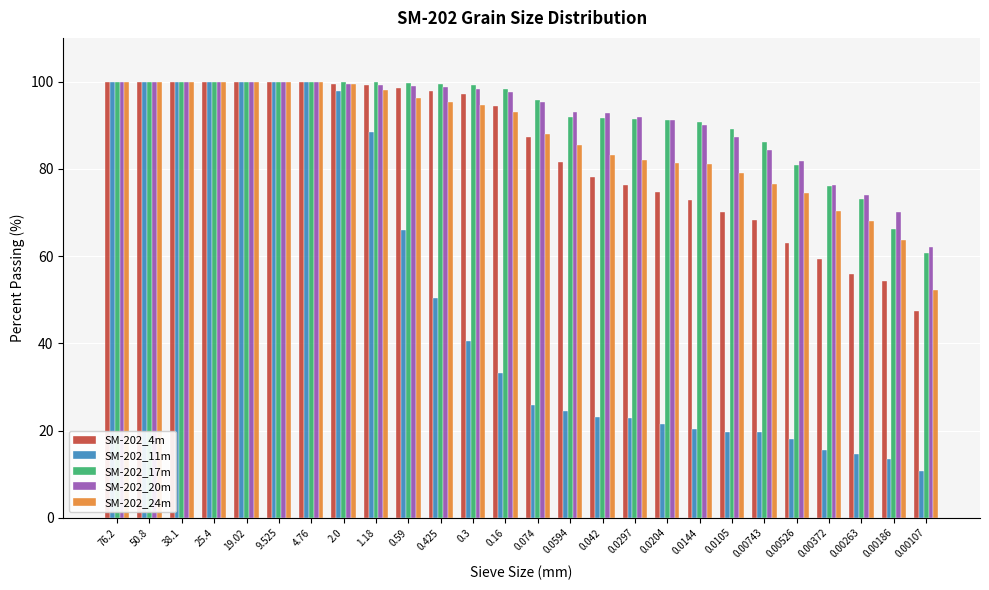

What value does the SM-202_4m series have at 0.00372?

59.4